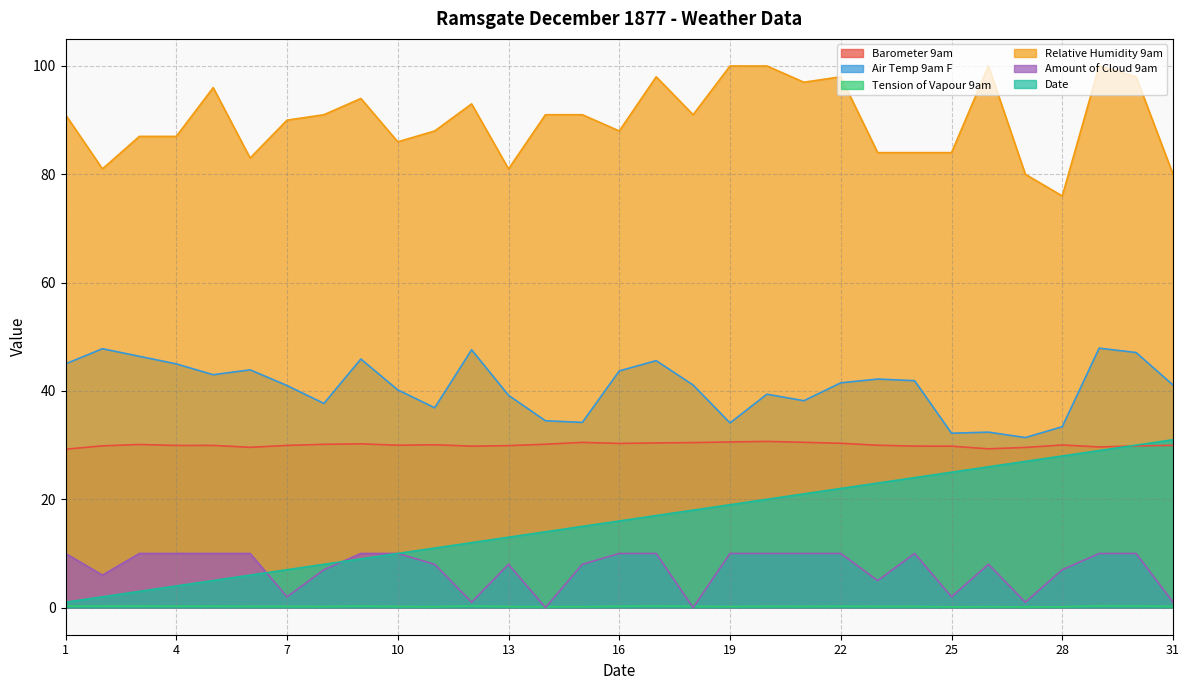

Where does the Date series first go above 16?

17